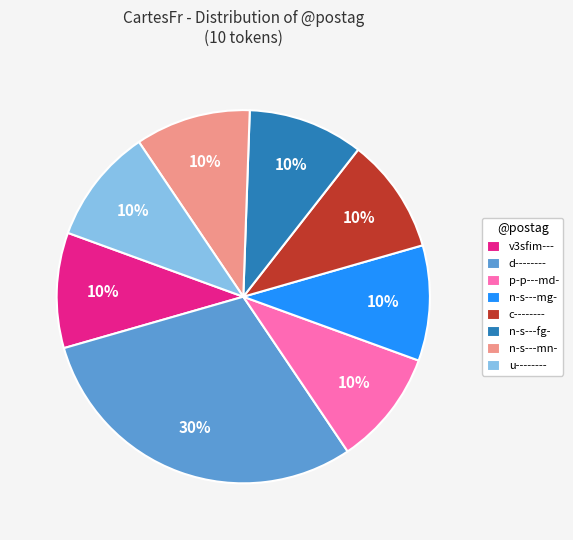

The u-------- slice represents 10% of the pie. True or false?

True